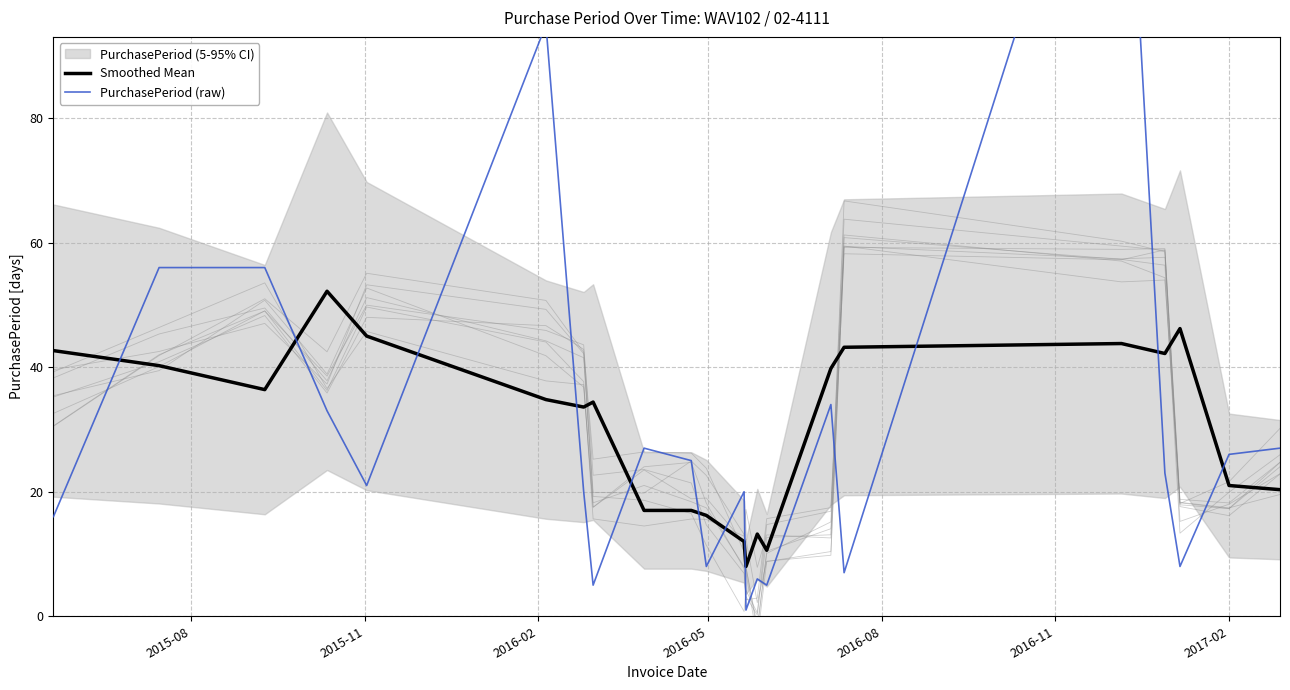

Is the value of PurchasePeriod (raw) at 15 greater than the value of Smoothed Mean at 19?

No